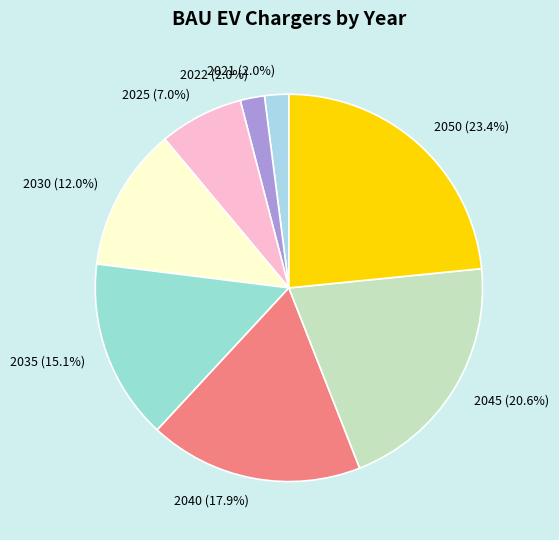

Is it true that 2035 is 15% of the pie?

True